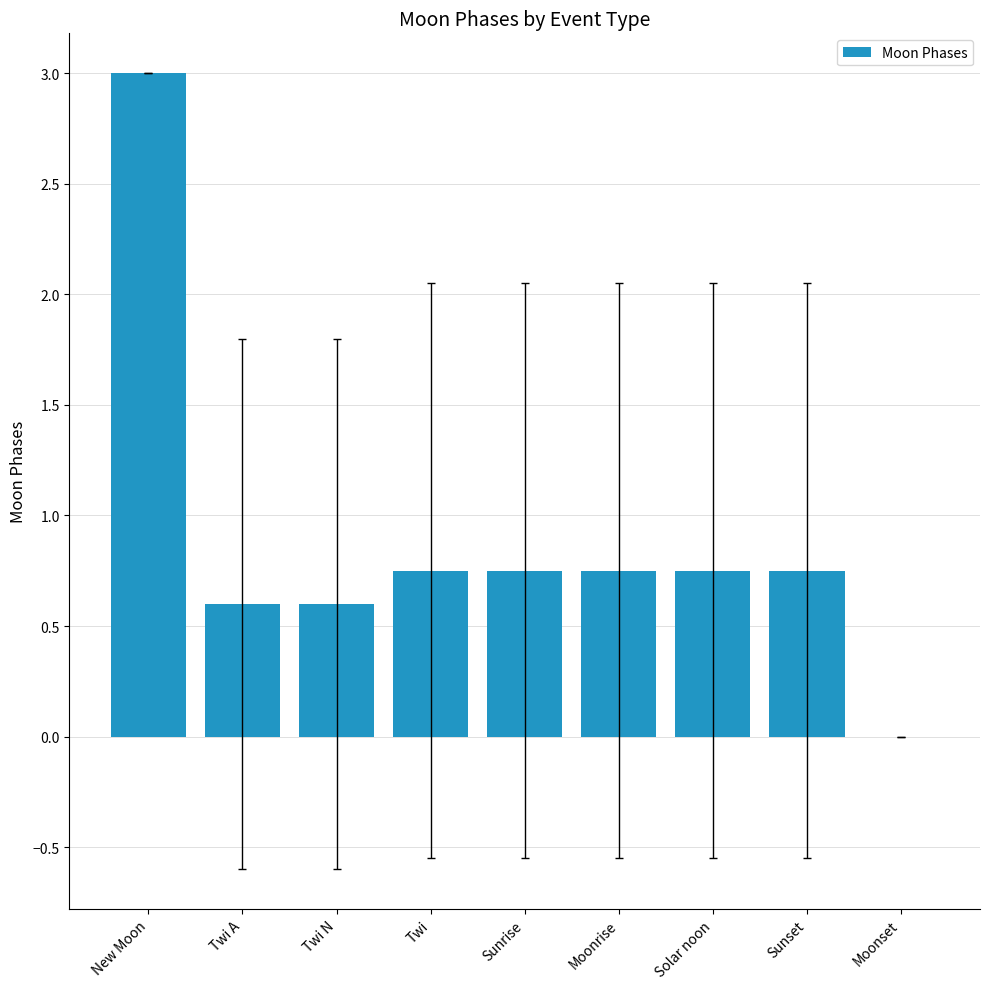

How many positive values are there?

8